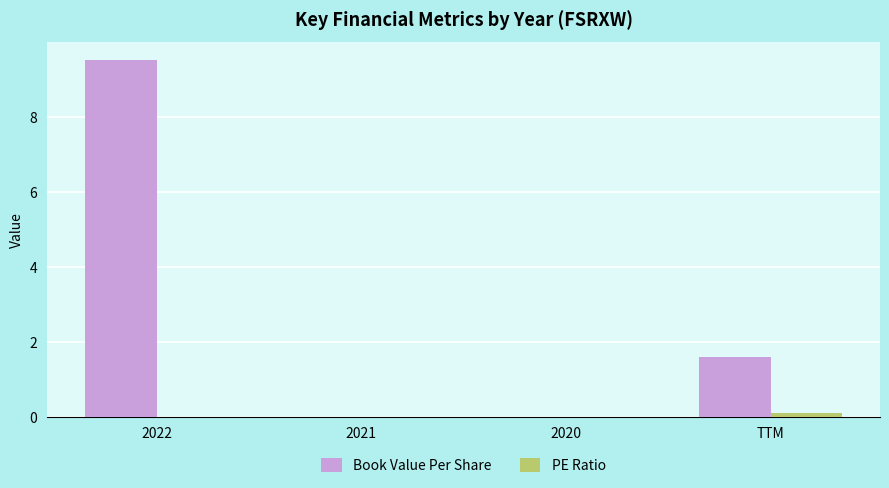

How many groups of bars are there?

4